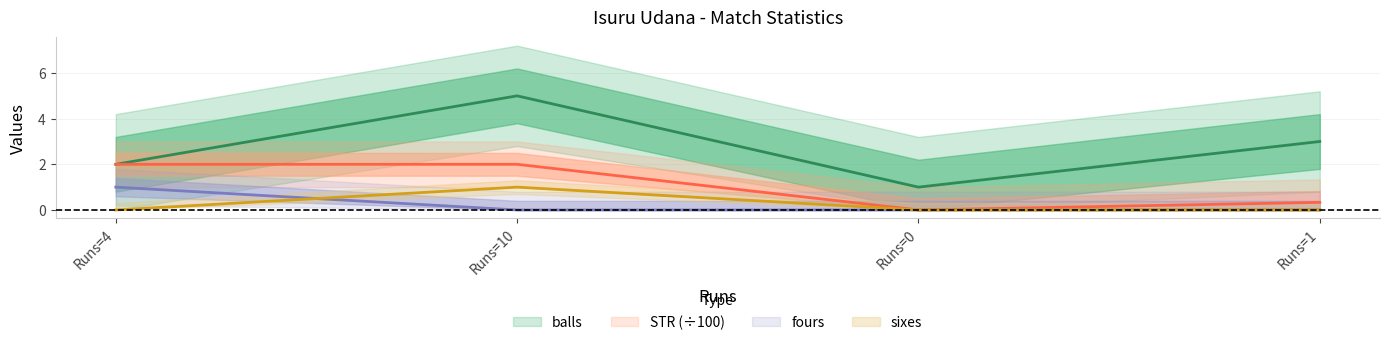

True or false: STR has a value of 0.0 at Runs=0.

True